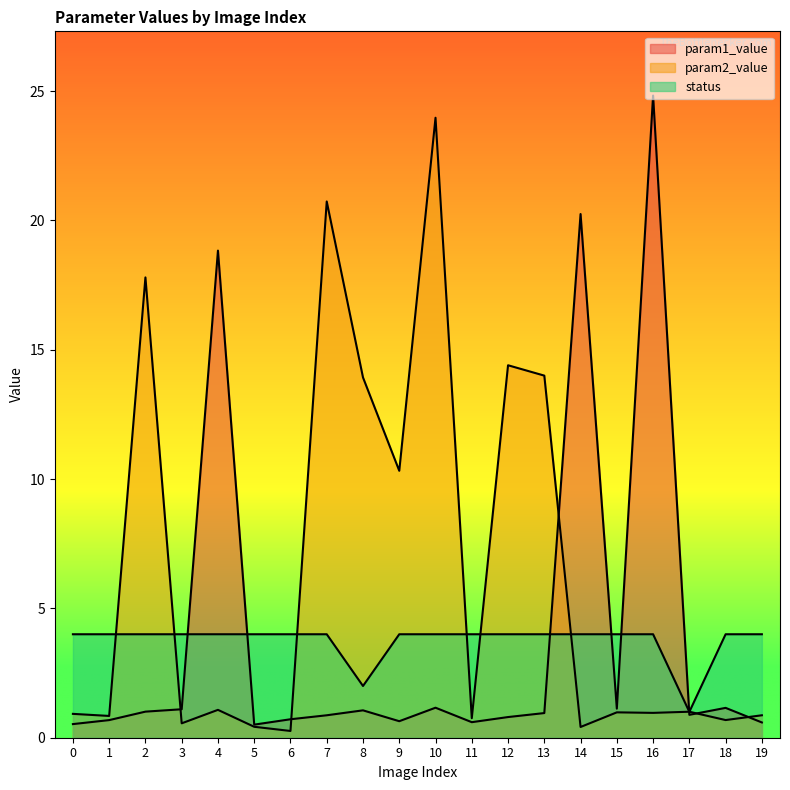

Reading left to right, list all the values displayed in this chart.

param1_value: 0.5	0.7	1.0	1.1	18.8	0.5	0.7	0.9	1.1	0.6	1.2	0.6	0.8	1.0	20.2	1.1	24.8	0.9	1.2	0.6
param2_value: 0.9	0.8	17.8	0.6	1.1	0.4	0.3	20.7	13.9	10.3	24.0	0.8	14.4	14.0	0.4	1.0	1.0	1.0	0.7	0.9
status: 4.0	4.0	4.0	4.0	4.0	4.0	4.0	4.0	2.0	4.0	4.0	4.0	4.0	4.0	4.0	4.0	4.0	1.0	4.0	4.0